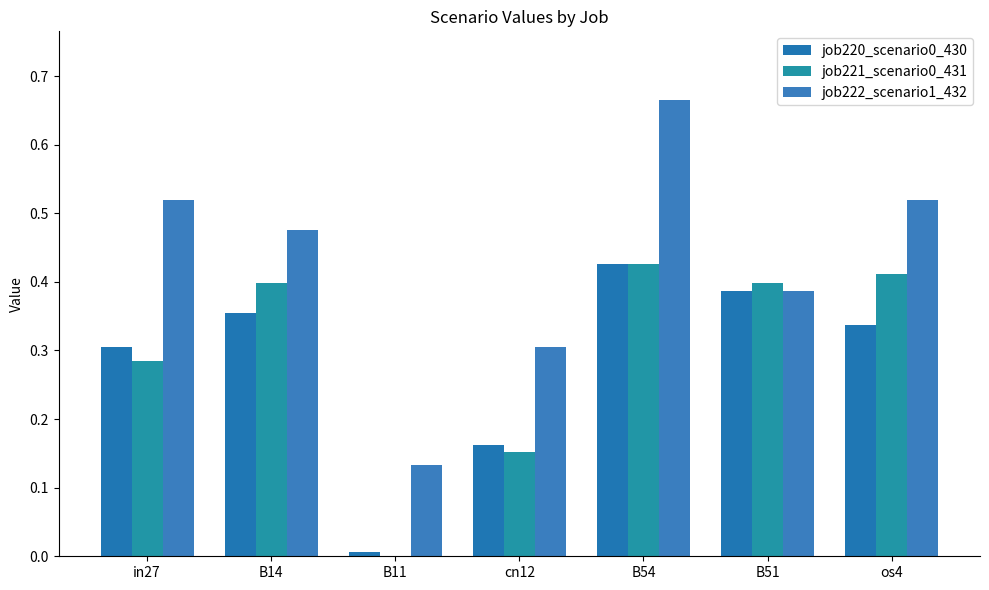

Which category has the highest value in the job220_scenario0_430 series?

B54